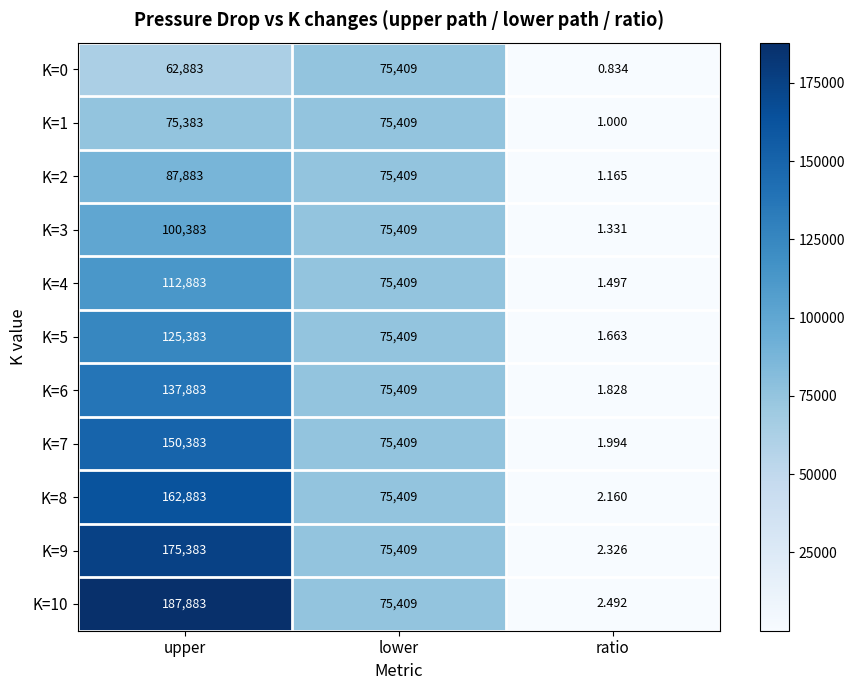

List the labels in order of K=0 value, smallest first.

ratio, upper, lower